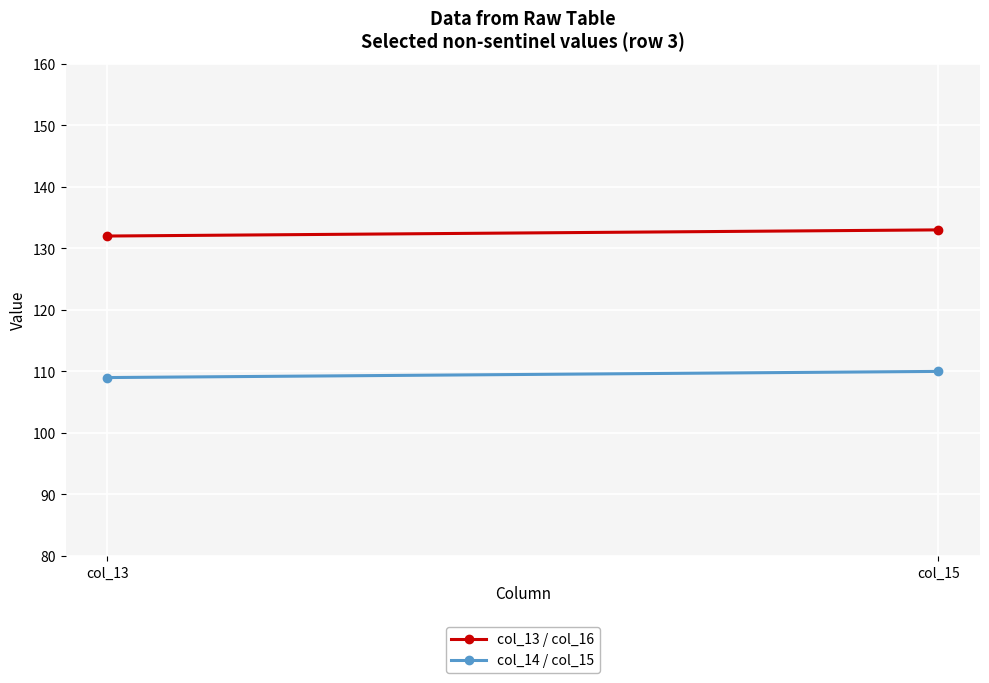

Between col_15 and col_13, which is larger?

col_15